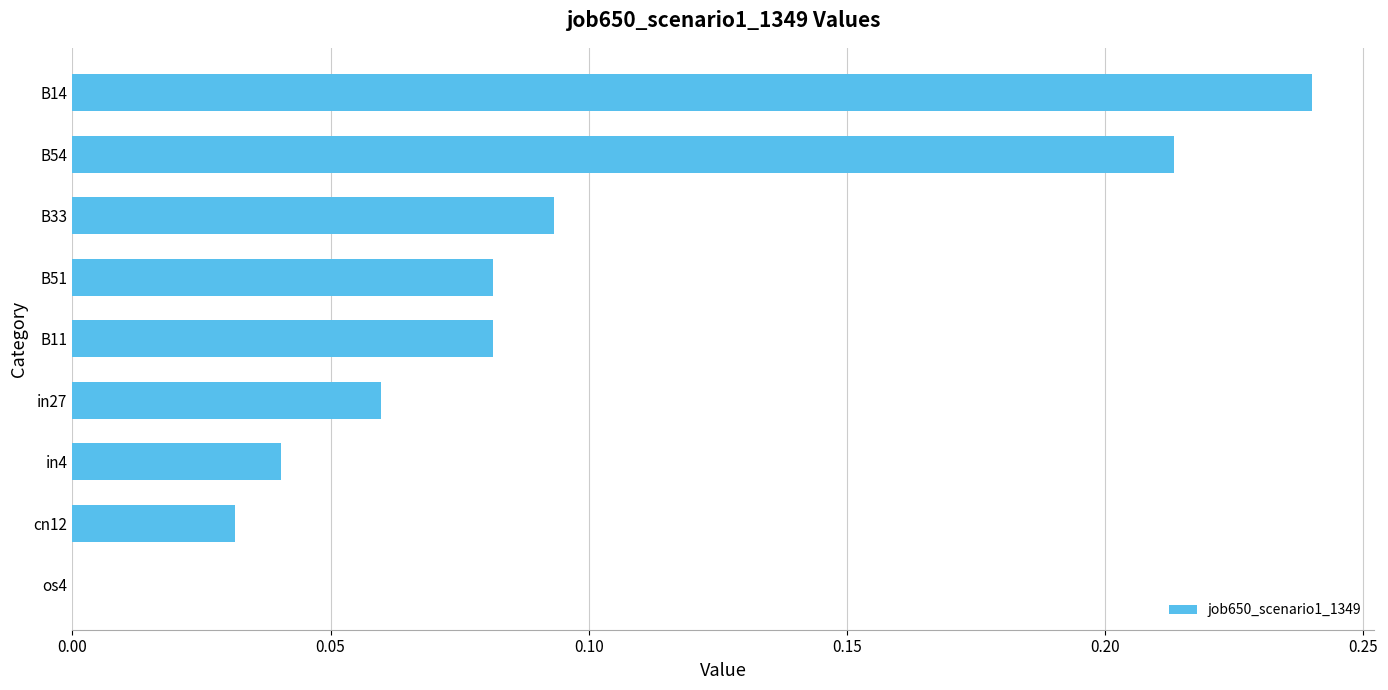

Which category has the highest value across all series?

B14